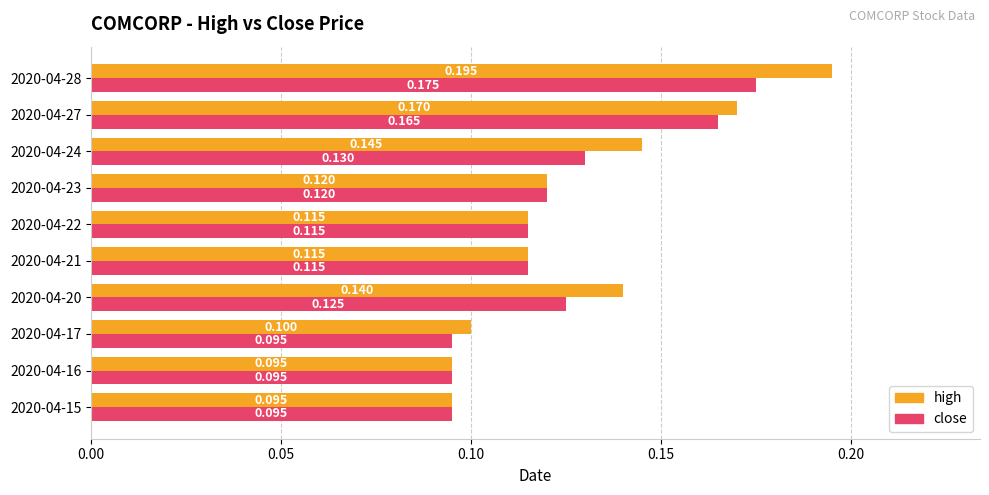

Which series has the largest total across all categories?

high